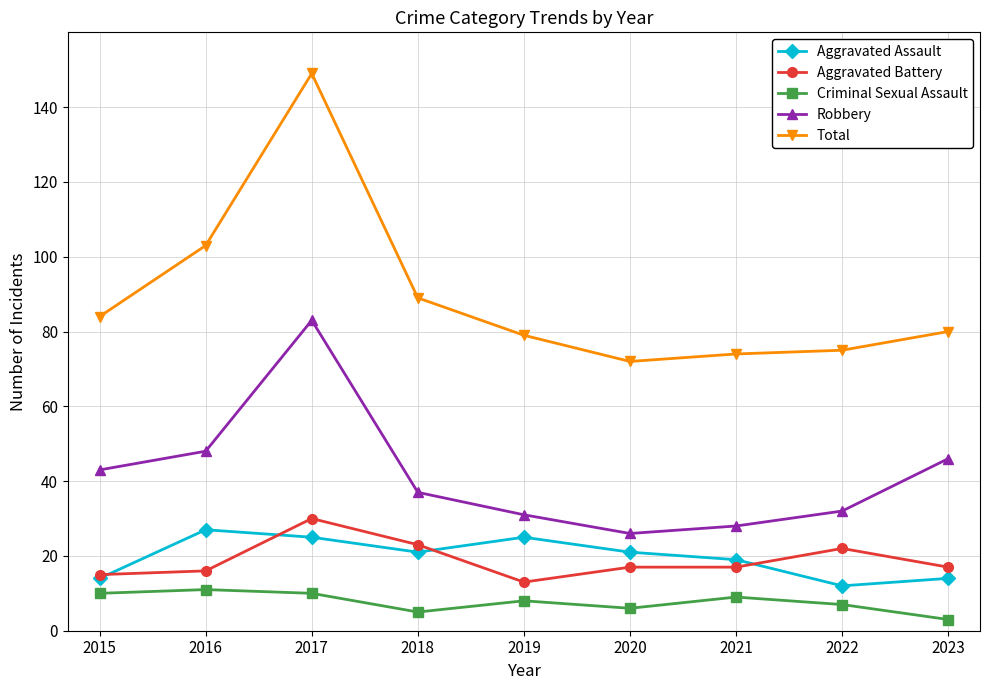

Between 2016 and 2023, which series saw the biggest shift?

Total